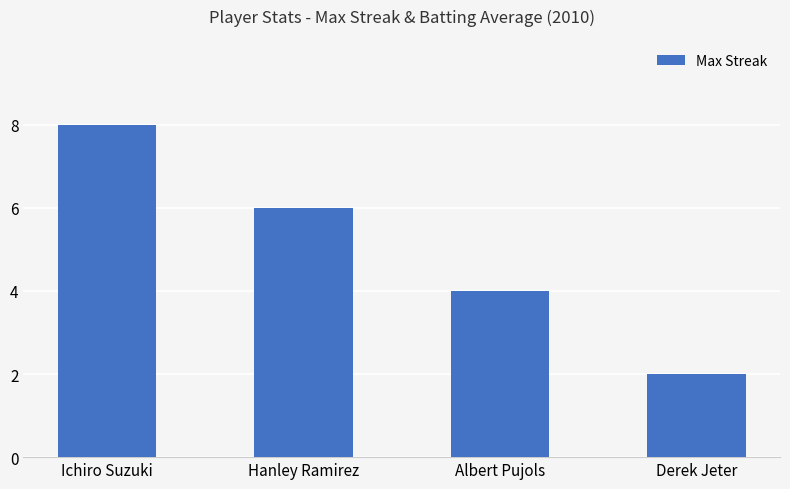

Which label corresponds to the smallest value in the chart?

Derek Jeter